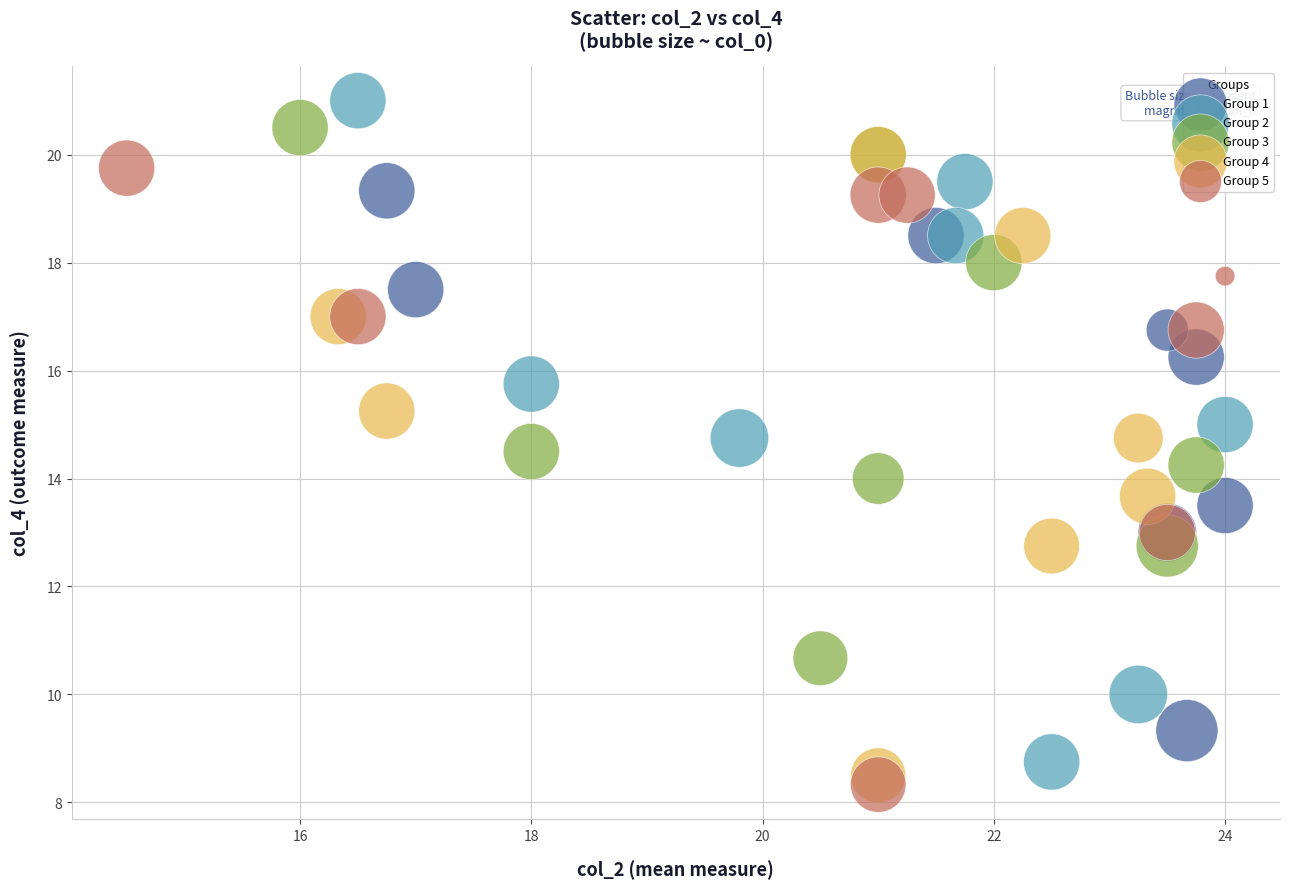

Which series has the largest Y range (max minus min)?

Group 2